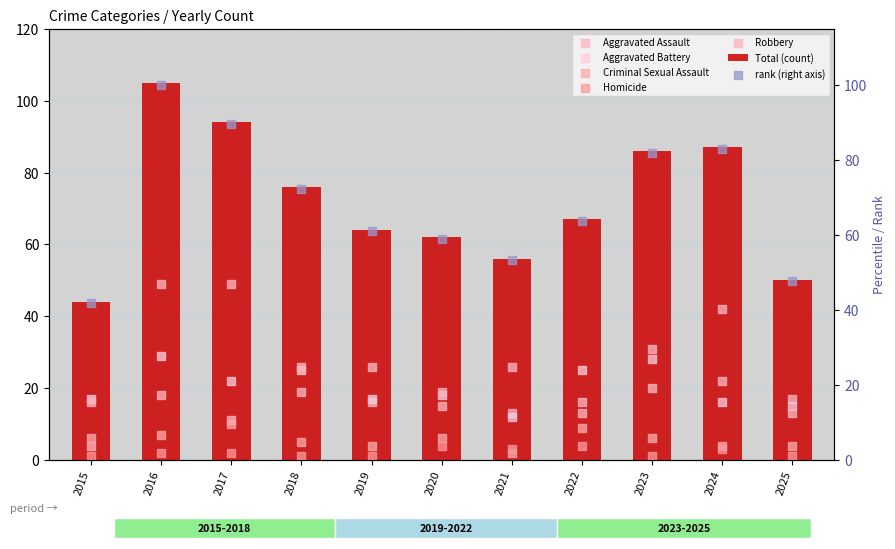

Which series has the widest spread of Y values?

Total